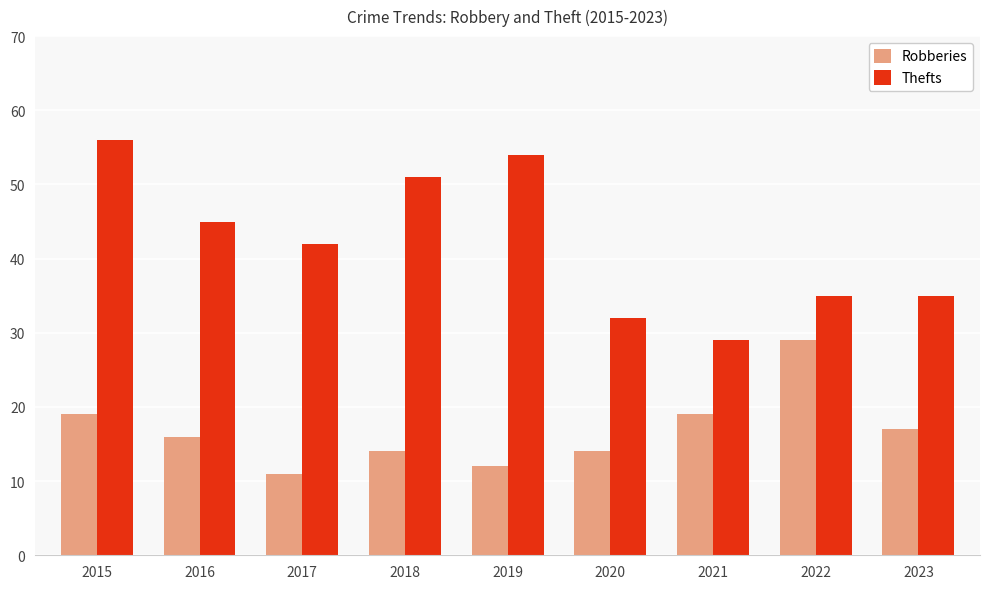

Reading right to left, transcribe all the data shown in this chart.

Robberies: 17	29	19	14	12	14	11	16	19
Thefts: 35	35	29	32	54	51	42	45	56